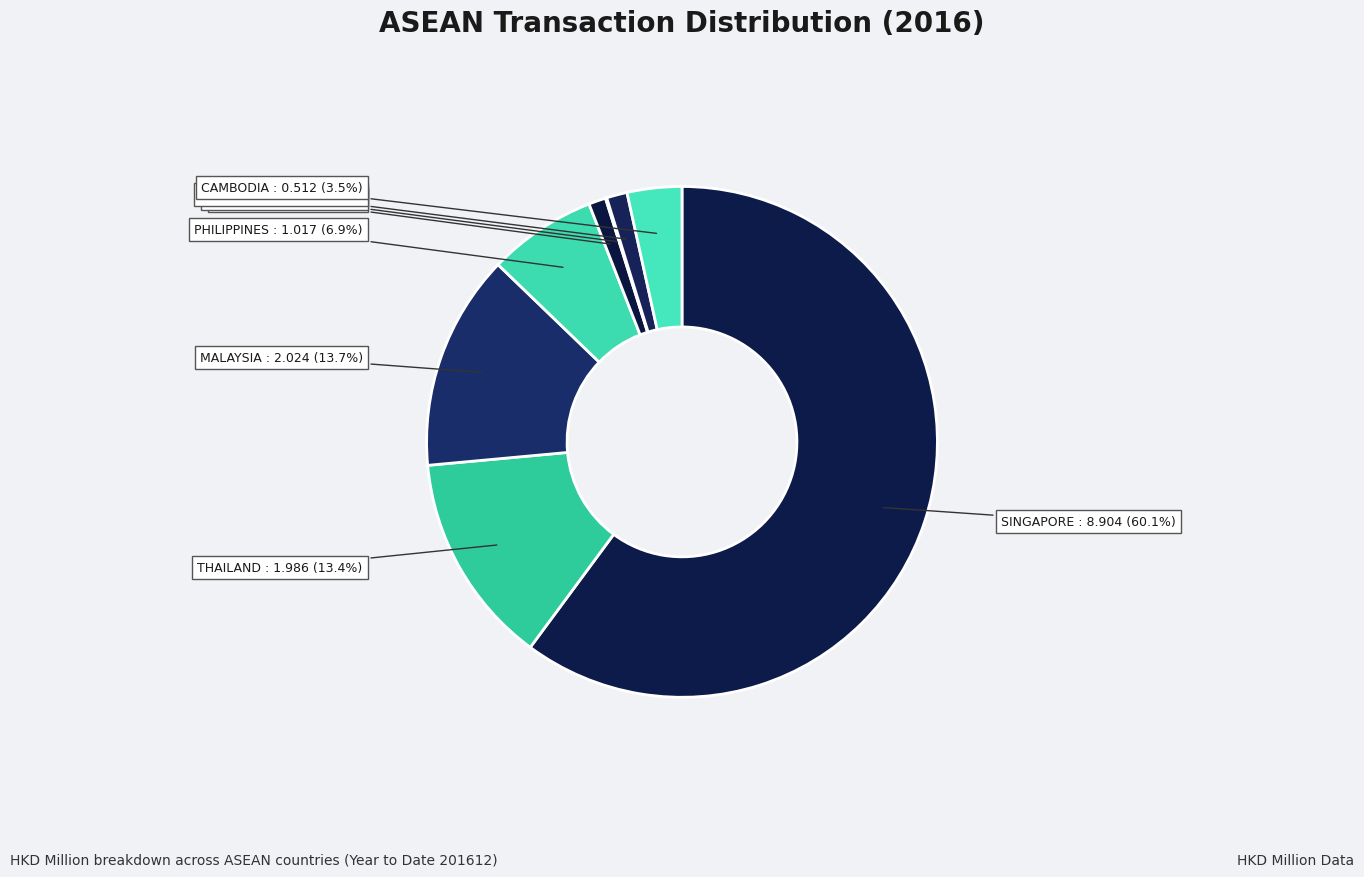

To the nearest percent, what is the difference between the largest and smallest slice percentages?

60%